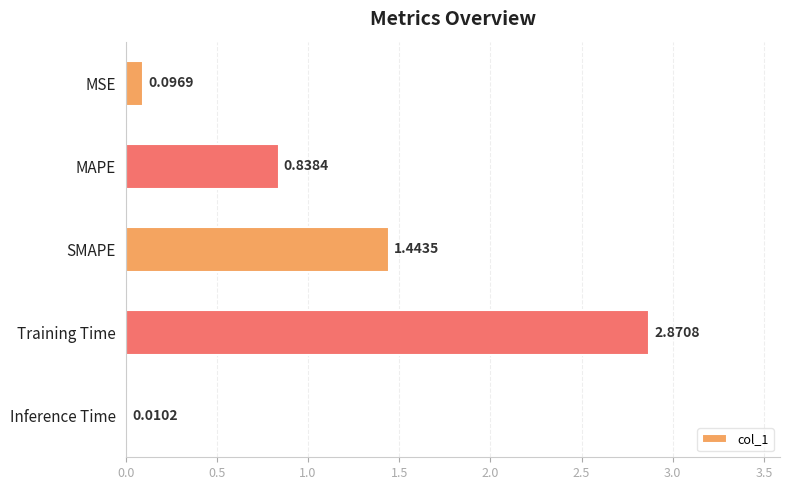

What is the sum of all values?

5.3